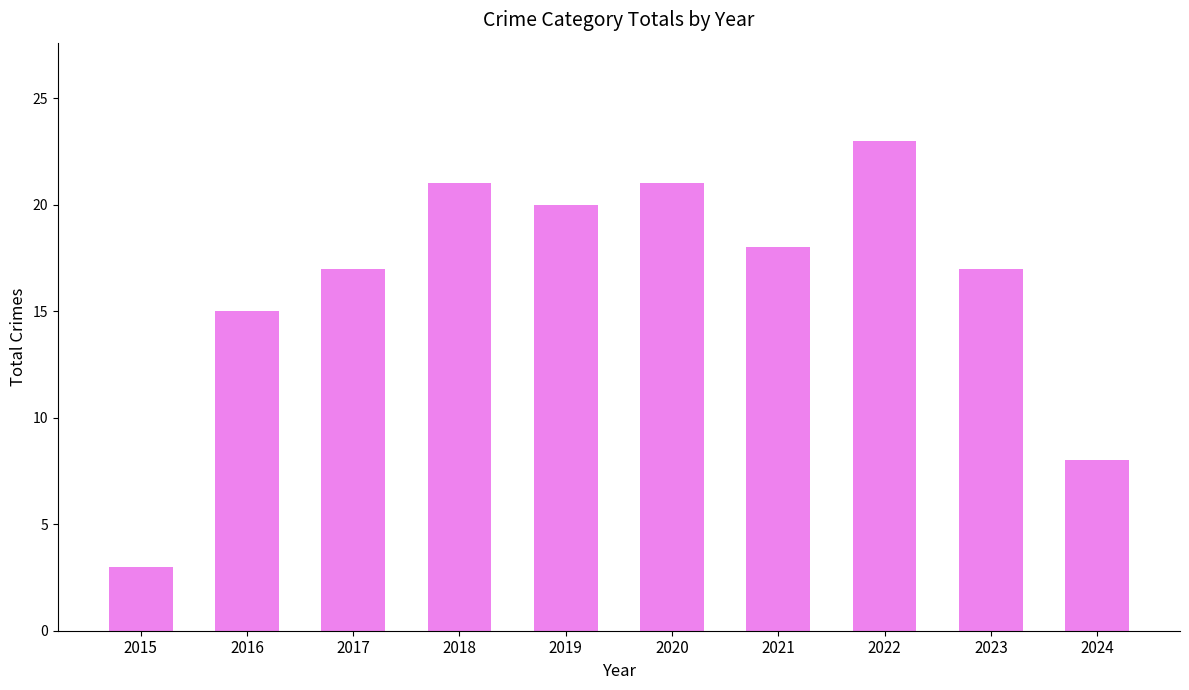

How many data points are less than 18?

5